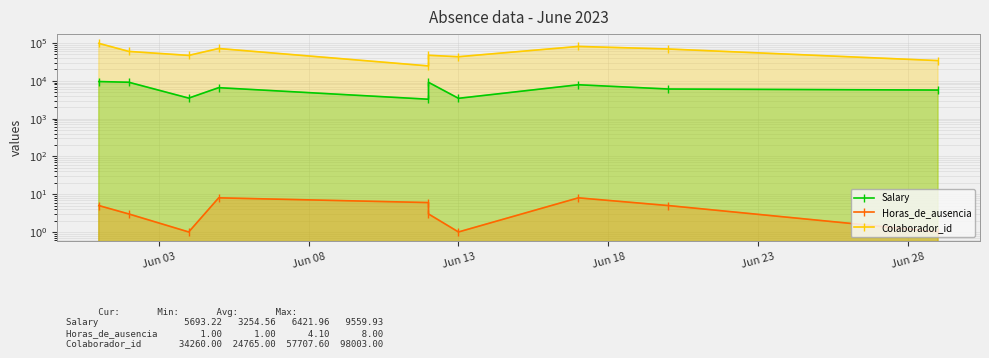

What is the sum of the Horas_de_ausencia values at Jun 03 and 6?

6.0